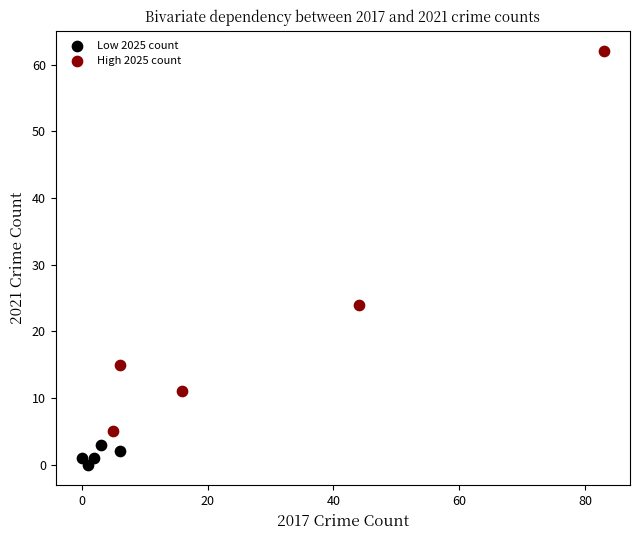

Which series contains the highest Y value?

High 2025 count